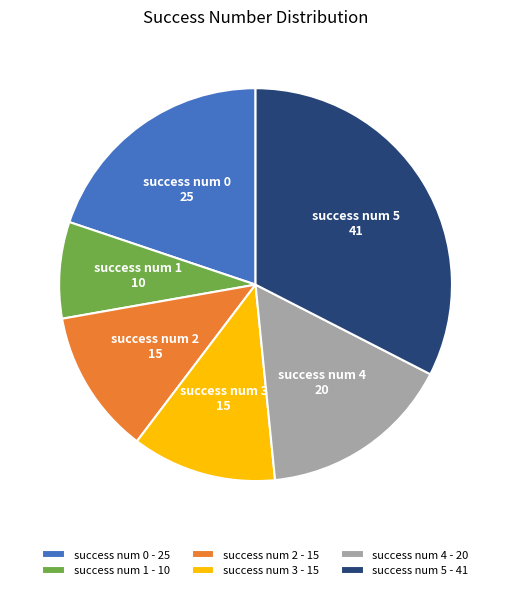

Which slice is the smallest?

success num 1 - 10